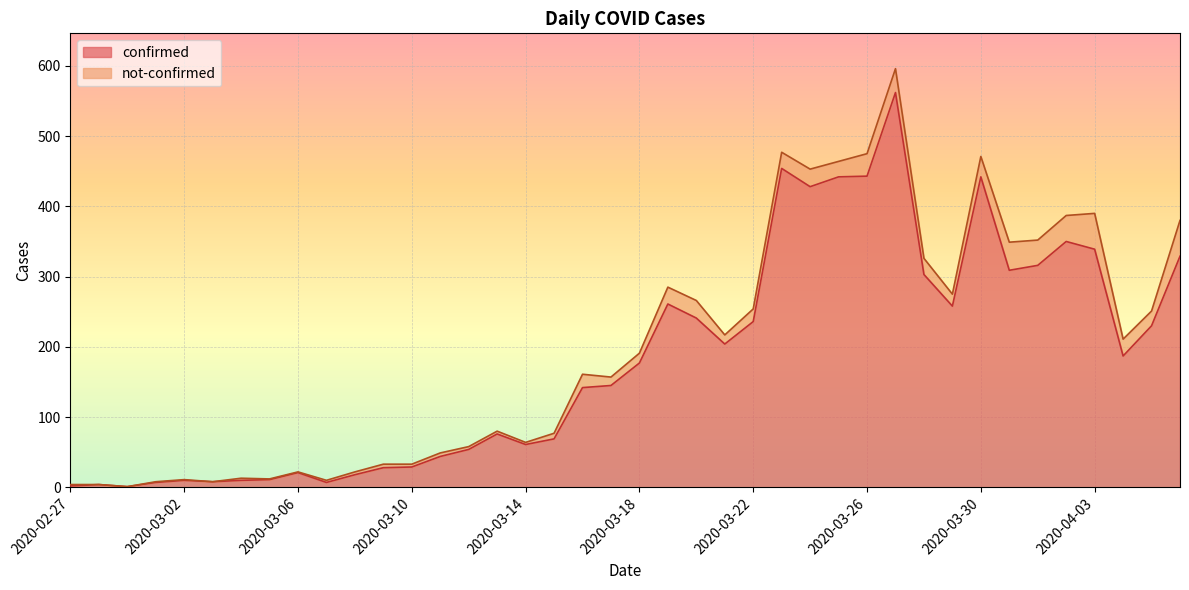

Does the chart display data point markers on the line(s)?

No